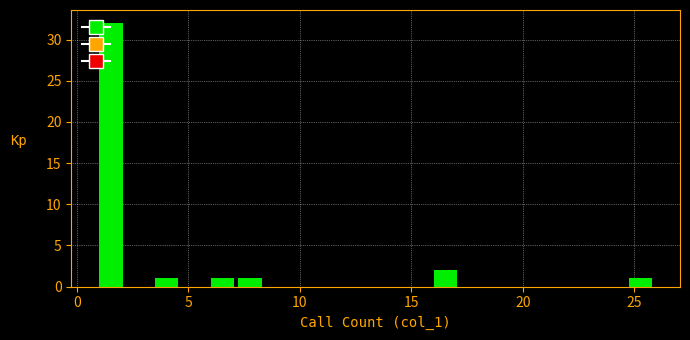

Around what value on the x-axis is the tallest bar? Give the approximate position of its centre, as read against the axis.

1.5